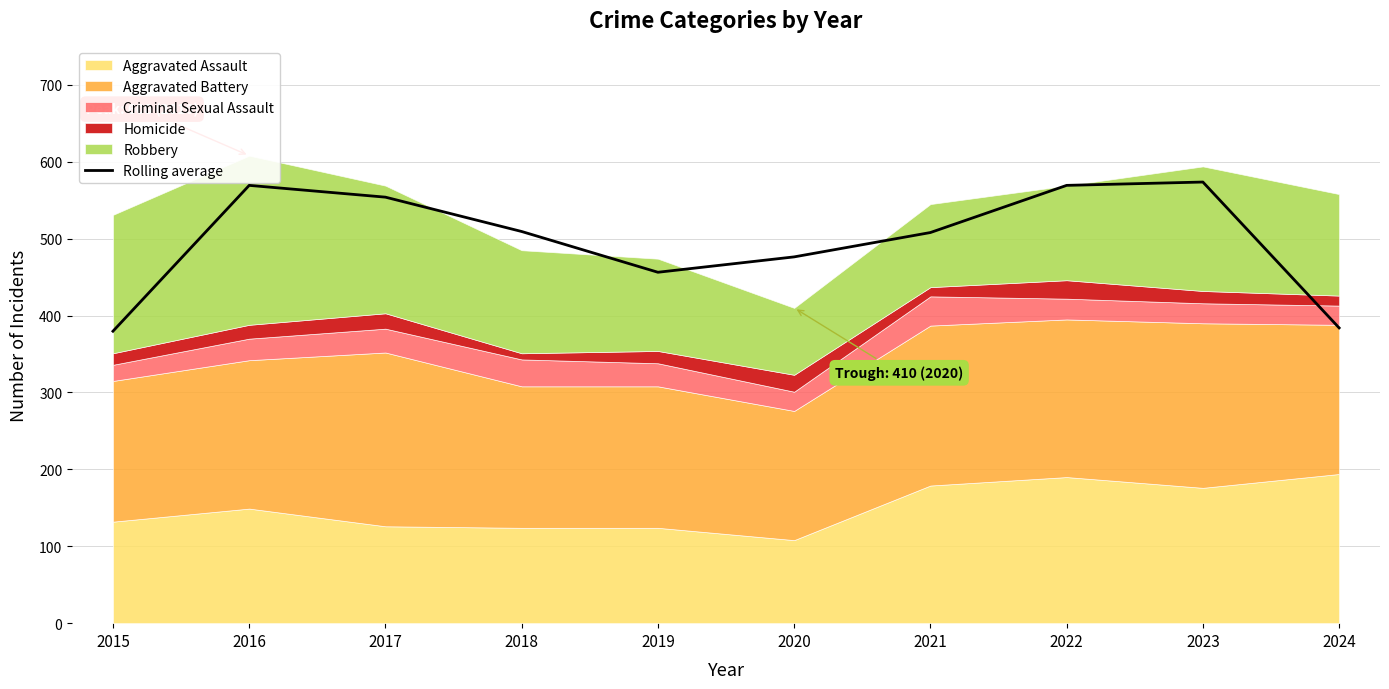

Count the number of categories in the chart.

10